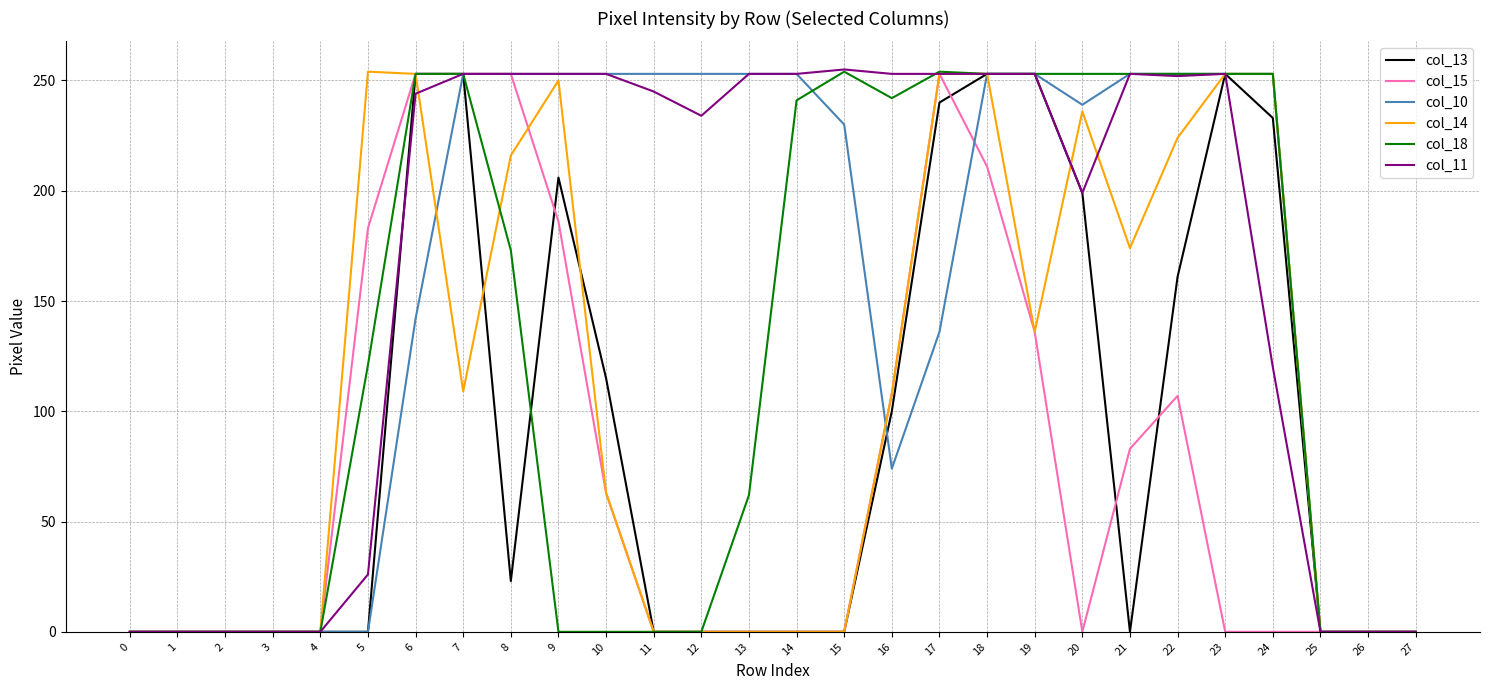

At which label is col_15 closest to 126?

19